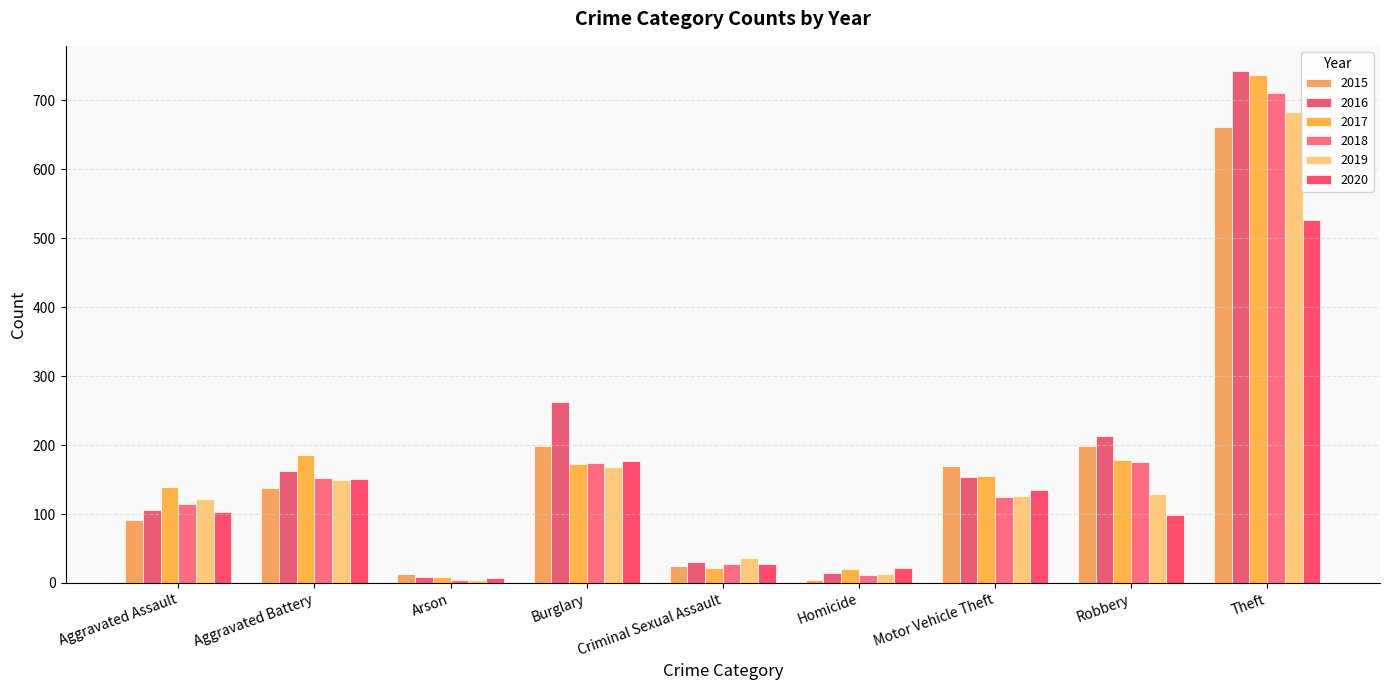

What is the label of the 4th bar from the left?

Burglary